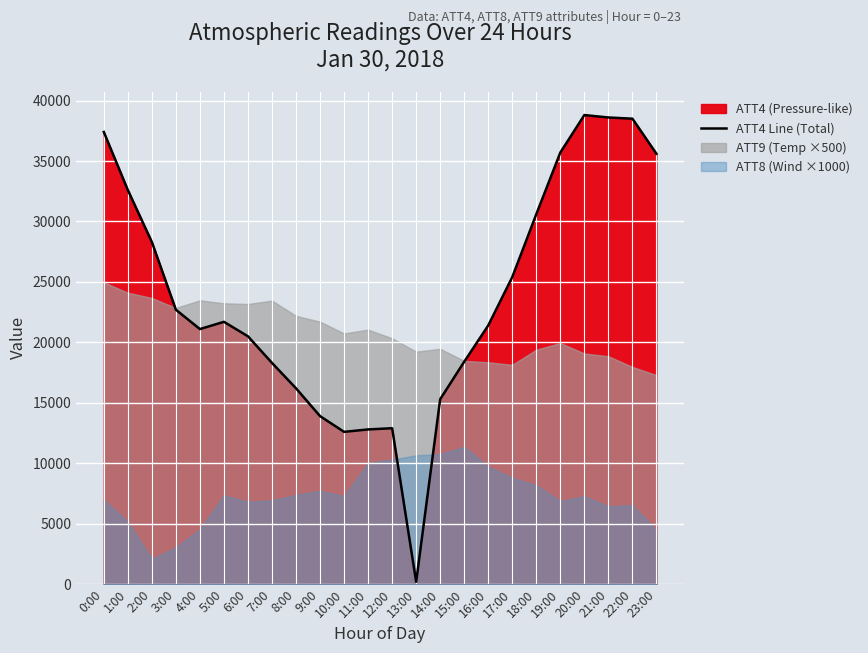

List the labels in order of value, largest first.

20:00, 21:00, 22:00, 0:00, 19:00, 23:00, 1:00, 18:00, 2:00, 17:00, 3:00, 5:00, 16:00, 4:00, 6:00, 15:00, 7:00, 8:00, 14:00, 9:00, 12:00, 11:00, 10:00, 13:00